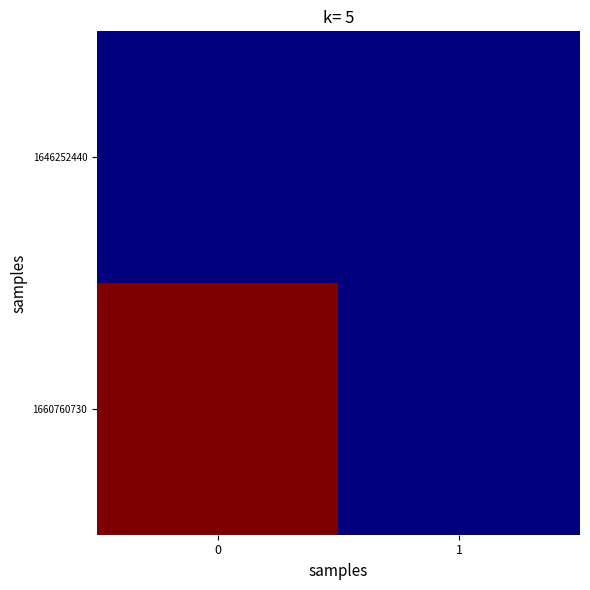

Which has a higher value, 1 or 0?

1